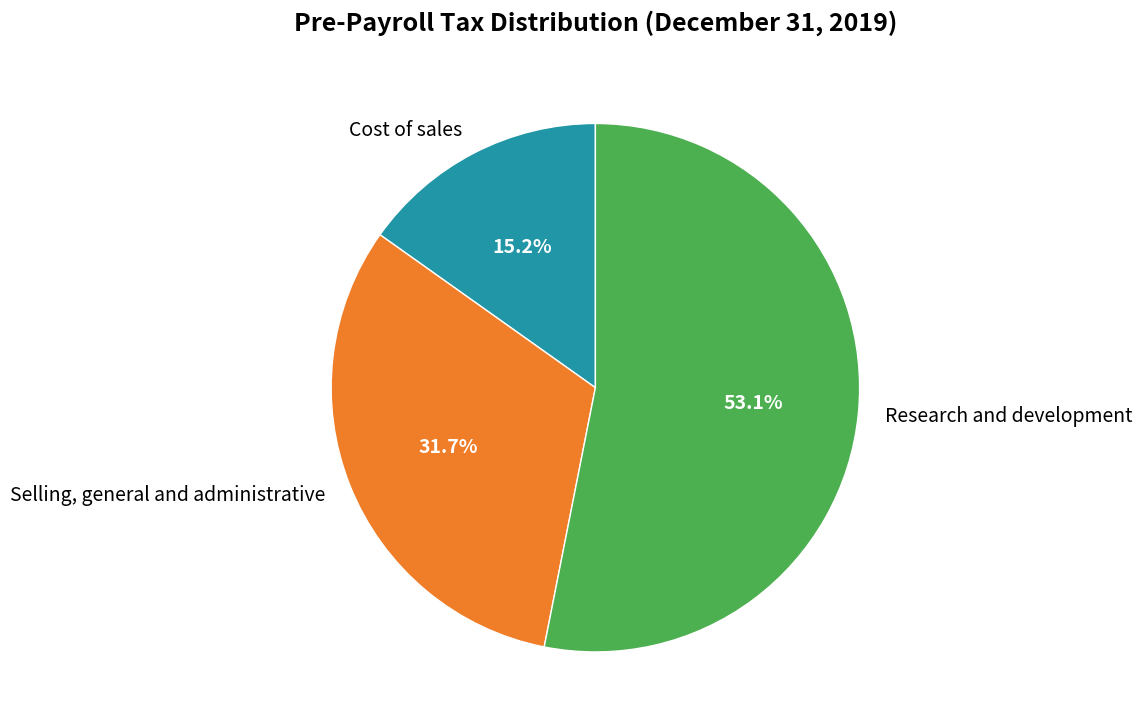

Which slice is the largest?

Research and development